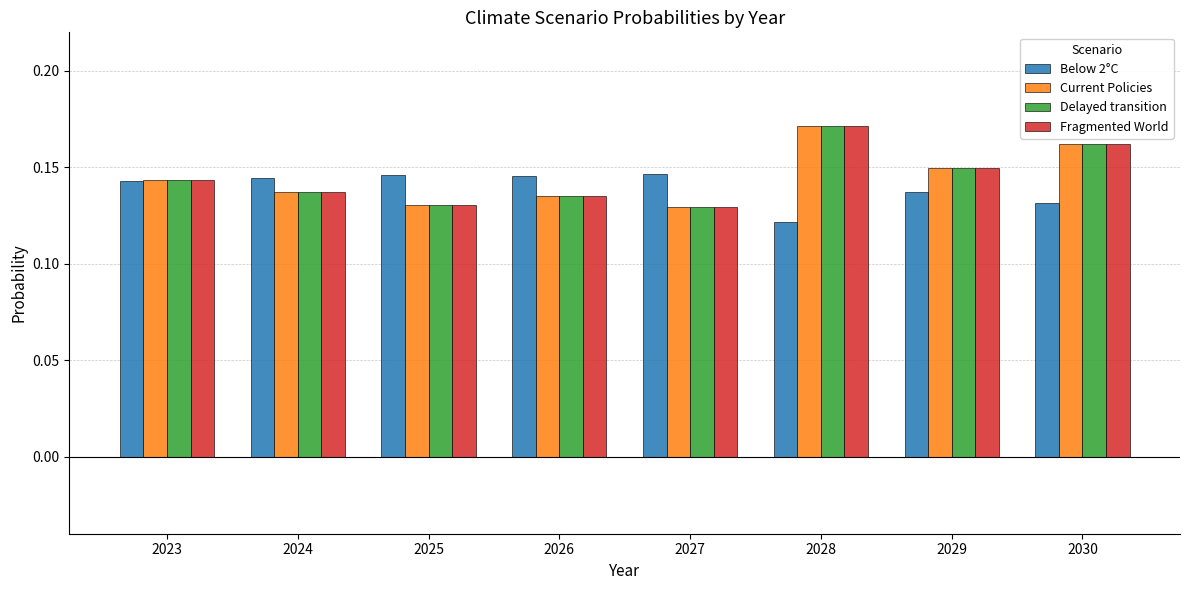

How many Fragmented World values are between 0 and 1?

8